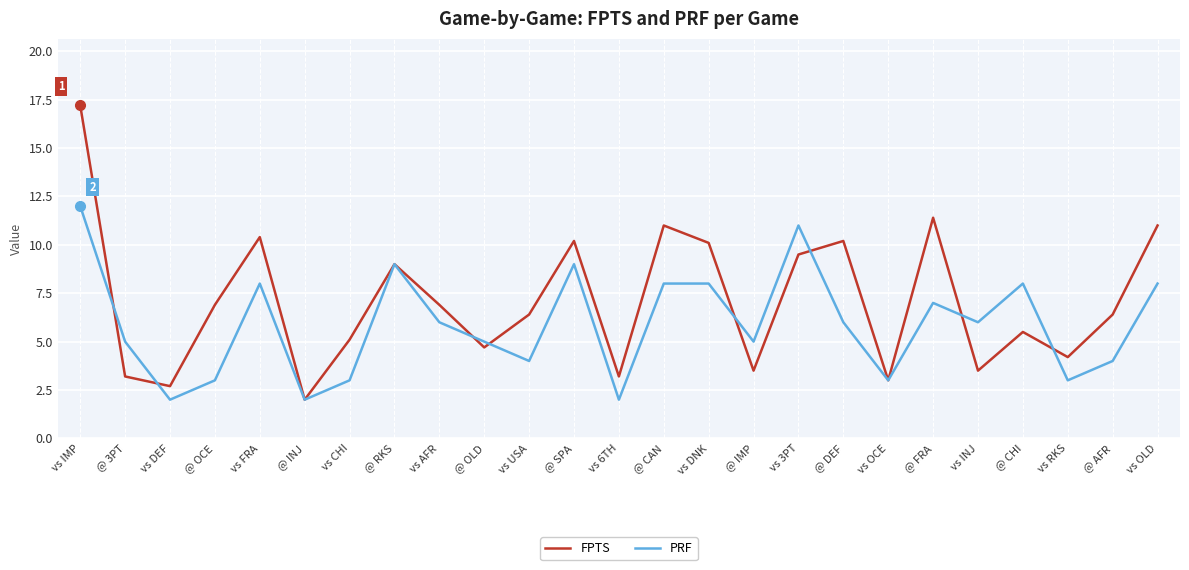

How many interior local valleys does the FPTS series have?

8